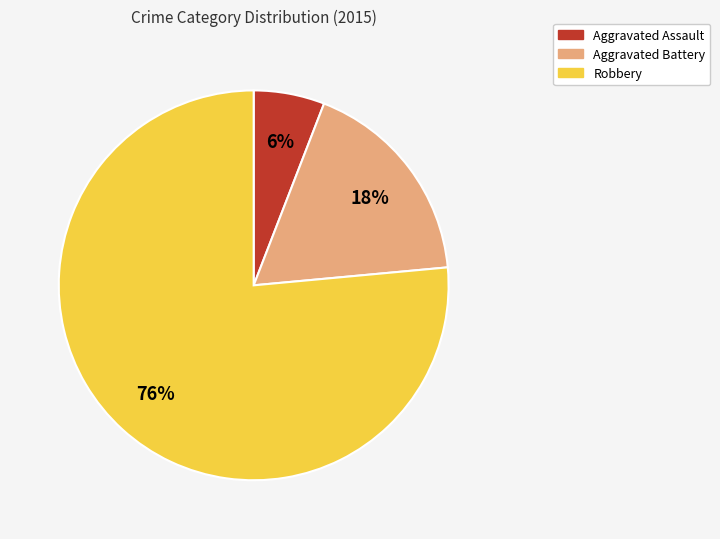

To the nearest percent, what percentage of the pie is Aggravated Battery?

18%